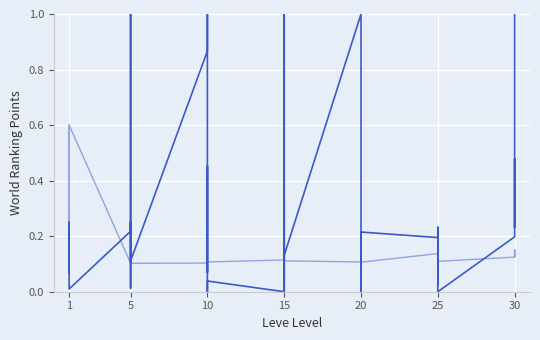

The value of currentAveragePrice at 25 is 0.3. True or false?

False